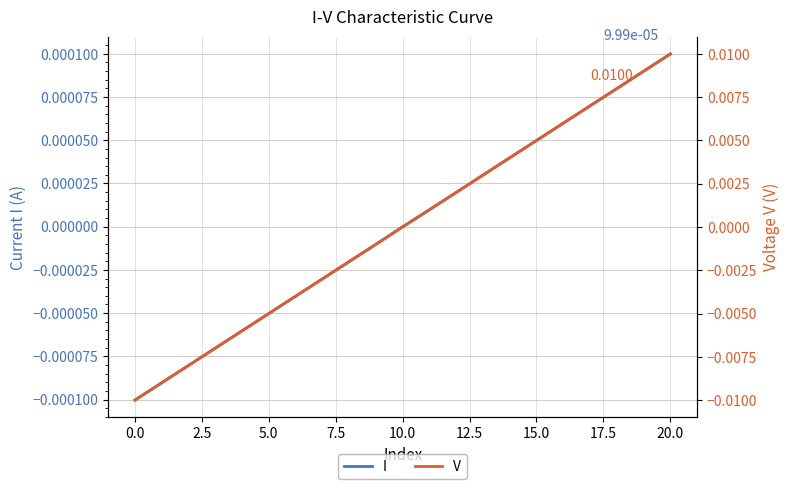

Which series has the widest spread of values?

V